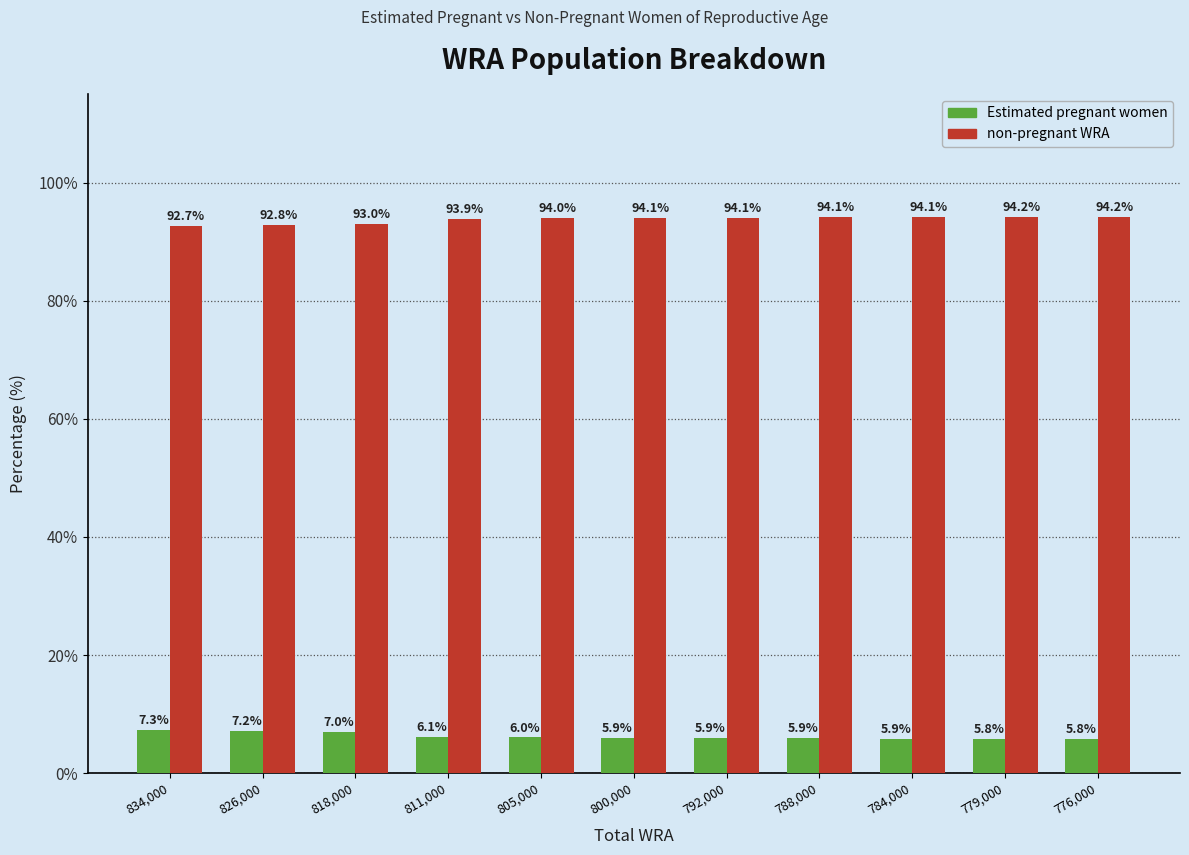

Reading left to right, extract all data points from this chart.

Estimated pregnant women: 834,000=7.3	826,000=7.2	818,000=7.0	811,000=6.1	805,000=6.0	800,000=5.9	792,000=5.9	788,000=5.9	784,000=5.9	779,000=5.8	776,000=5.8
non-pregnant WRA: 834,000=92.7	826,000=92.8	818,000=93.0	811,000=93.9	805,000=94.0	800,000=94.1	792,000=94.1	788,000=94.1	784,000=94.1	779,000=94.2	776,000=94.2